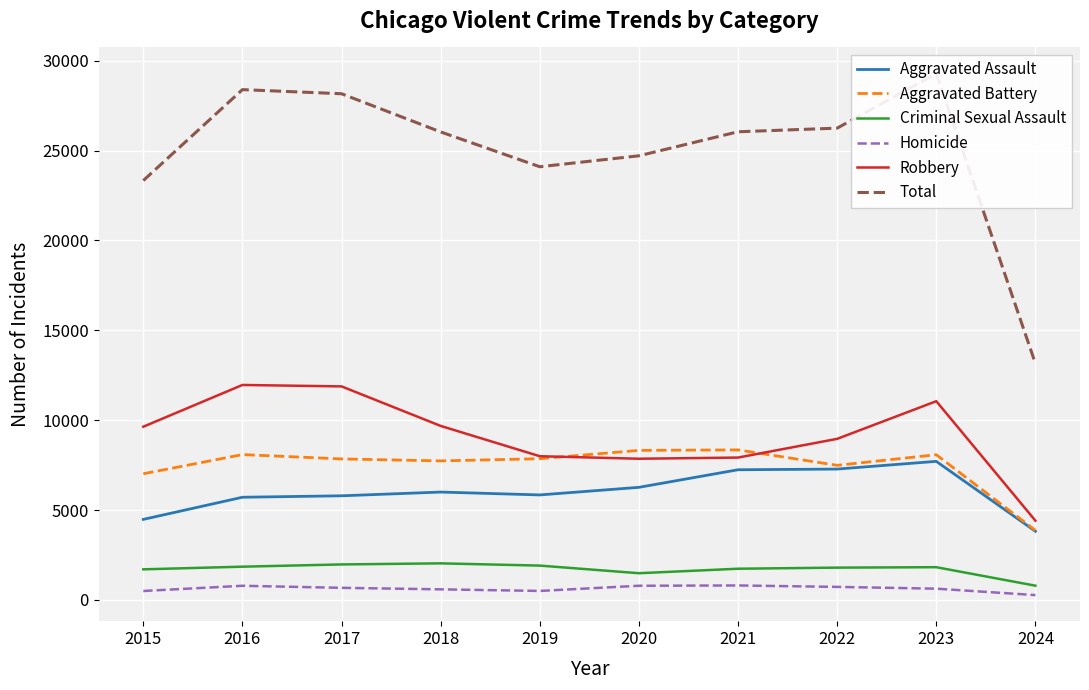

Is it true that Criminal Sexual Assault equals 601 at 2022?

False